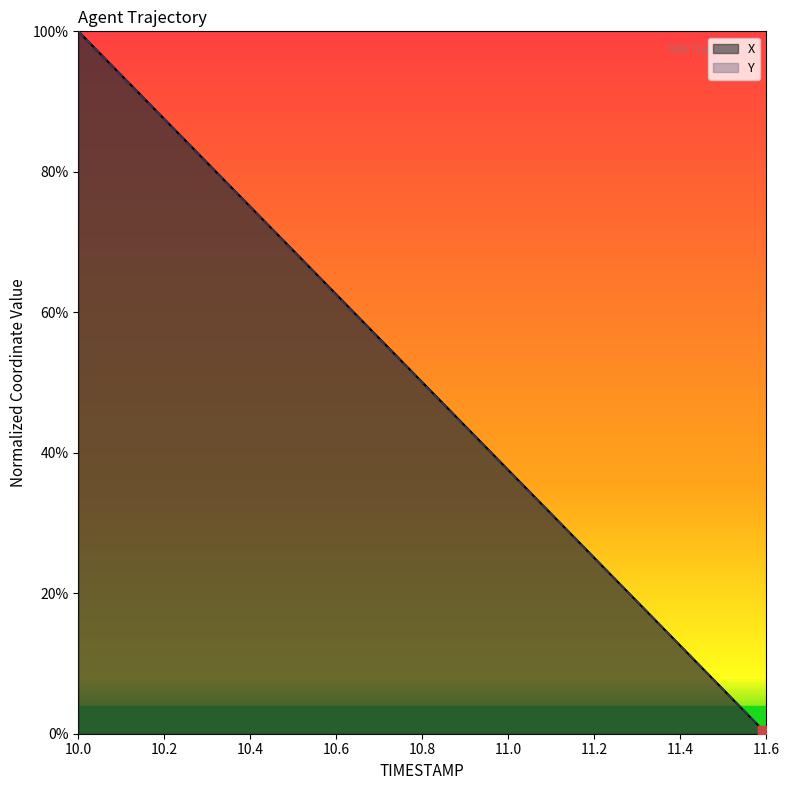

Which series has the largest Y range (max minus min)?

X